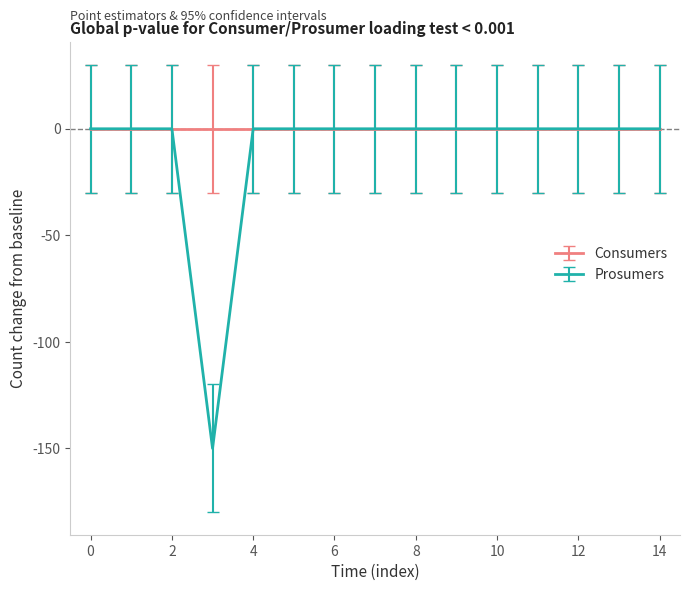

What is the minimum value shown in the chart?

-150